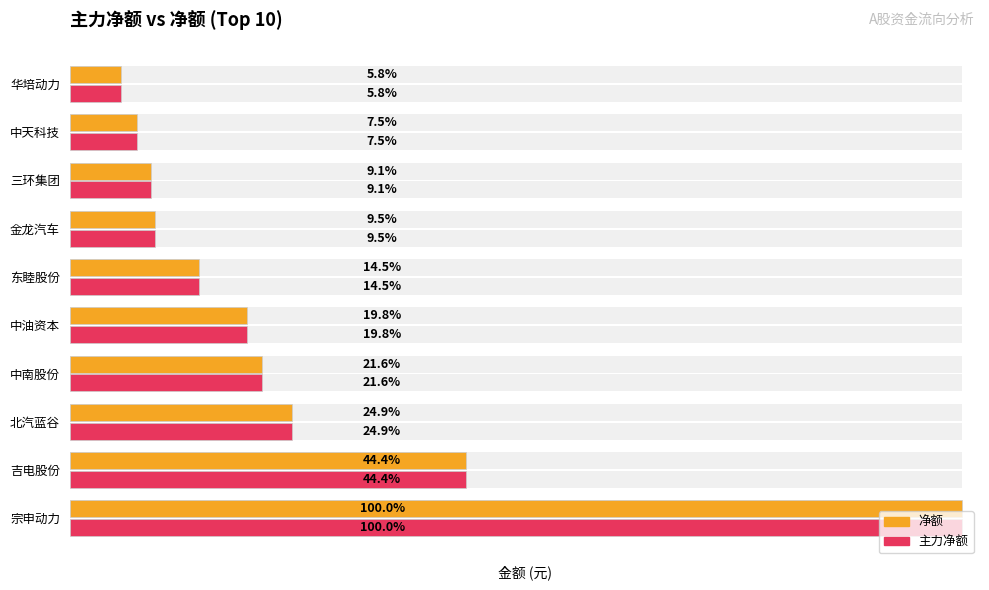

How many groups of bars are there?

10